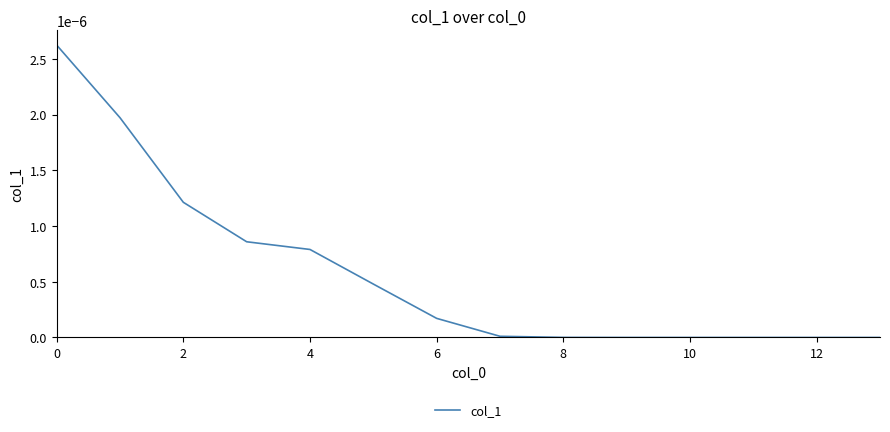

Does the chart have visible grid lines?

No